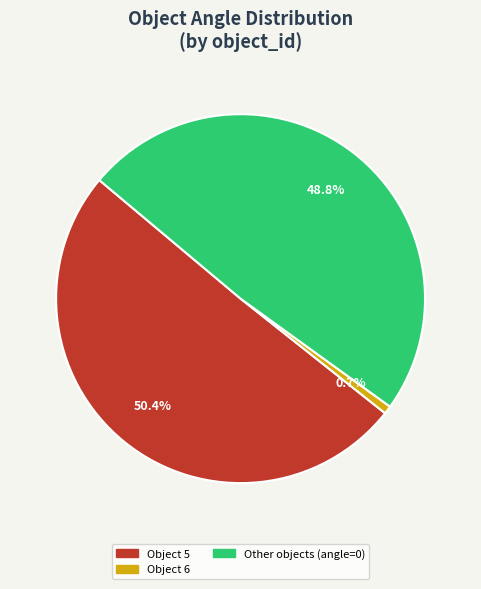

To the nearest percent, what is the difference between the largest and smallest slice percentages?

50%